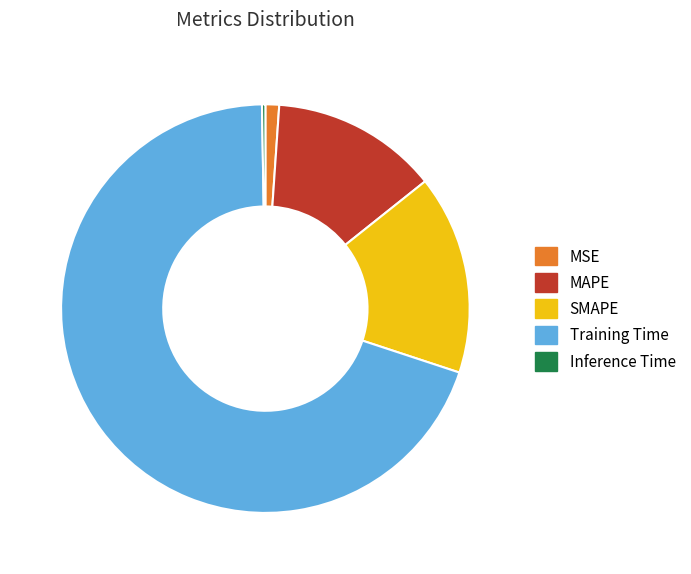

What is the largest slice in the pie chart?

Training Time